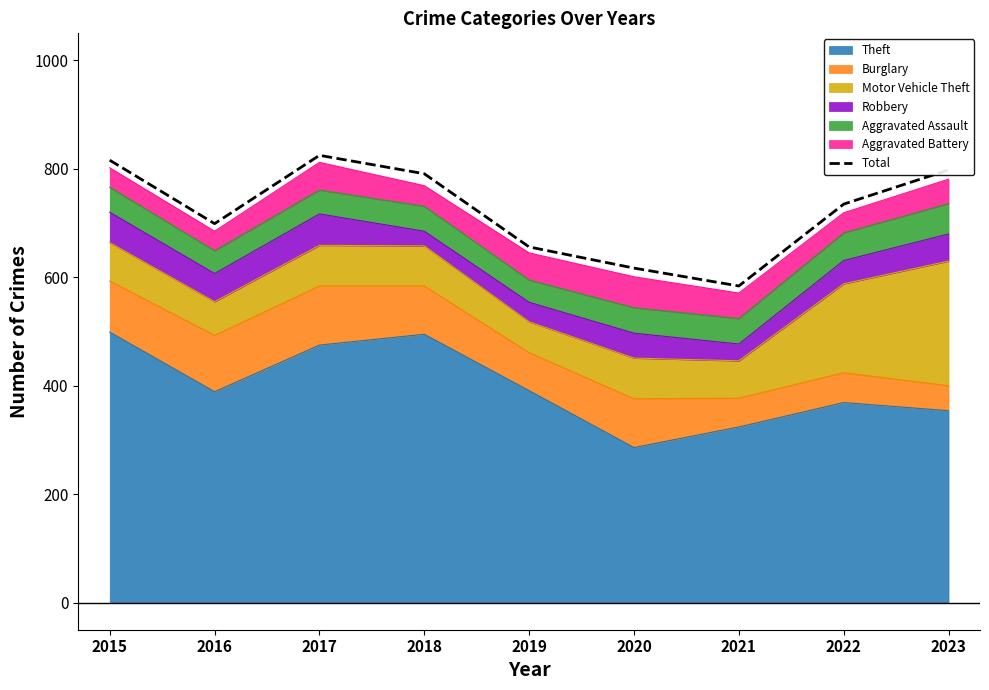

Reading left to right, extract all data points from this chart.

816	699	825	791	656	617	584	735	798